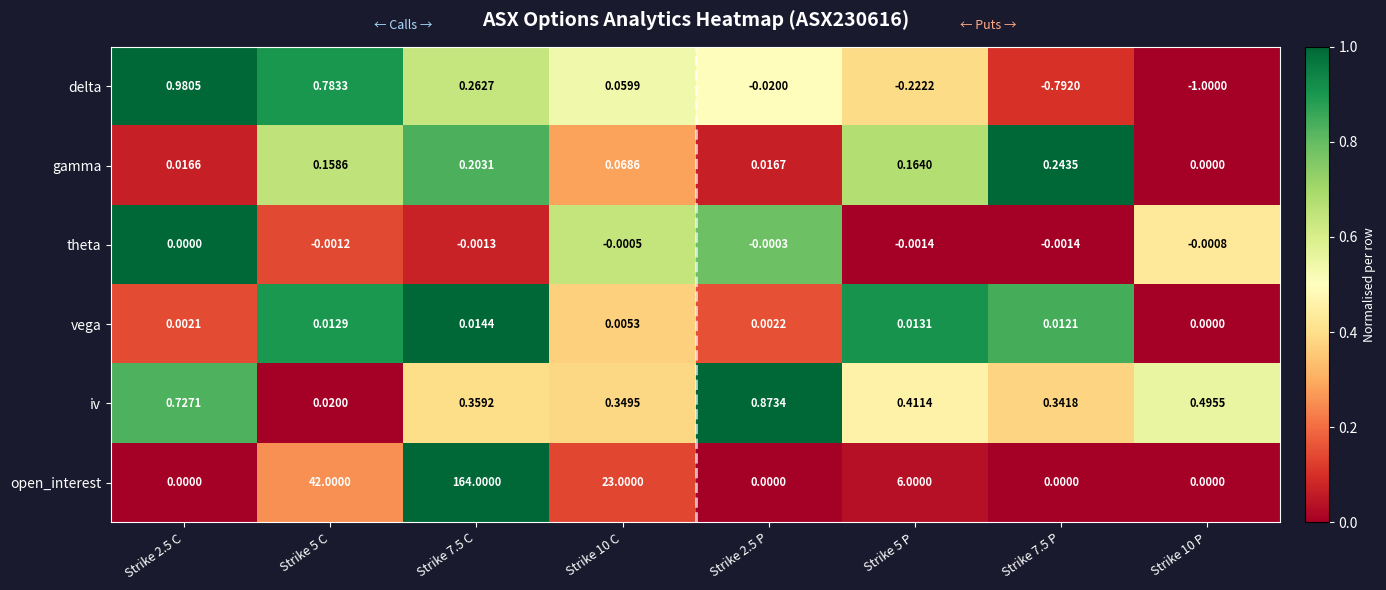

What is the difference between the highest and lowest values at Strike 5 C?

42.0